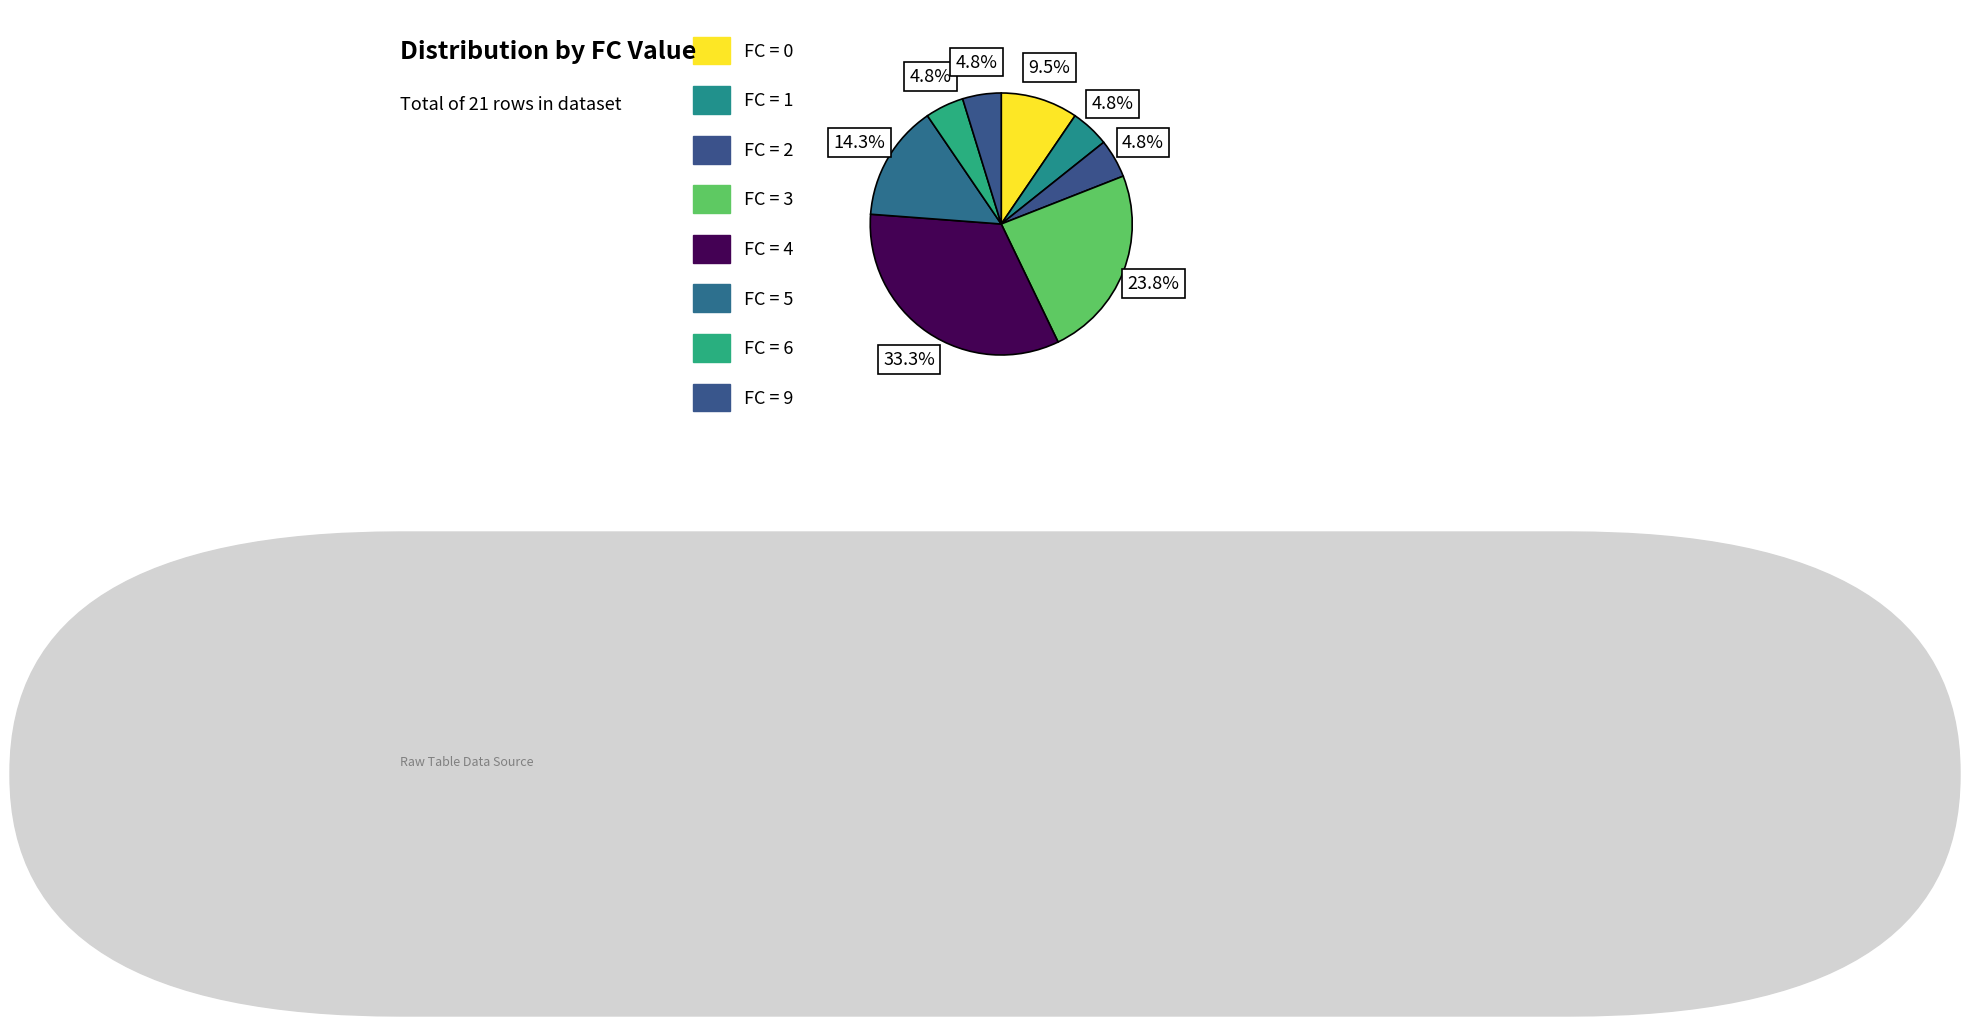

Count the number of slices in the pie.

8